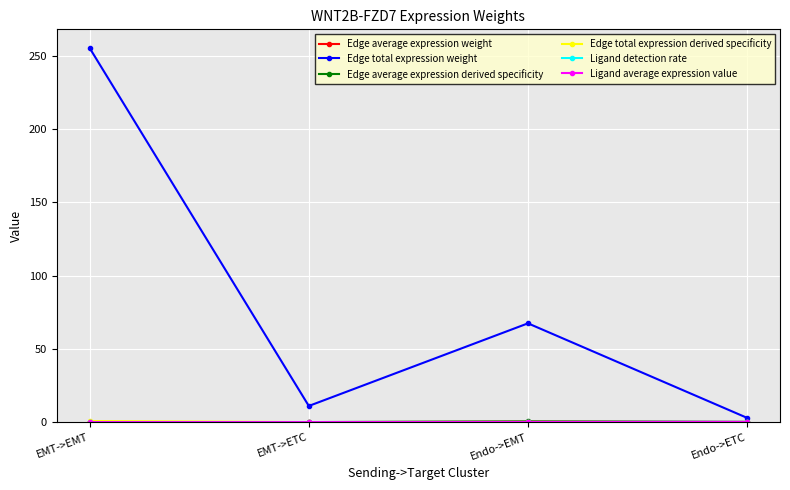

What is the label of the 2nd point from the left?

EMT->ETC